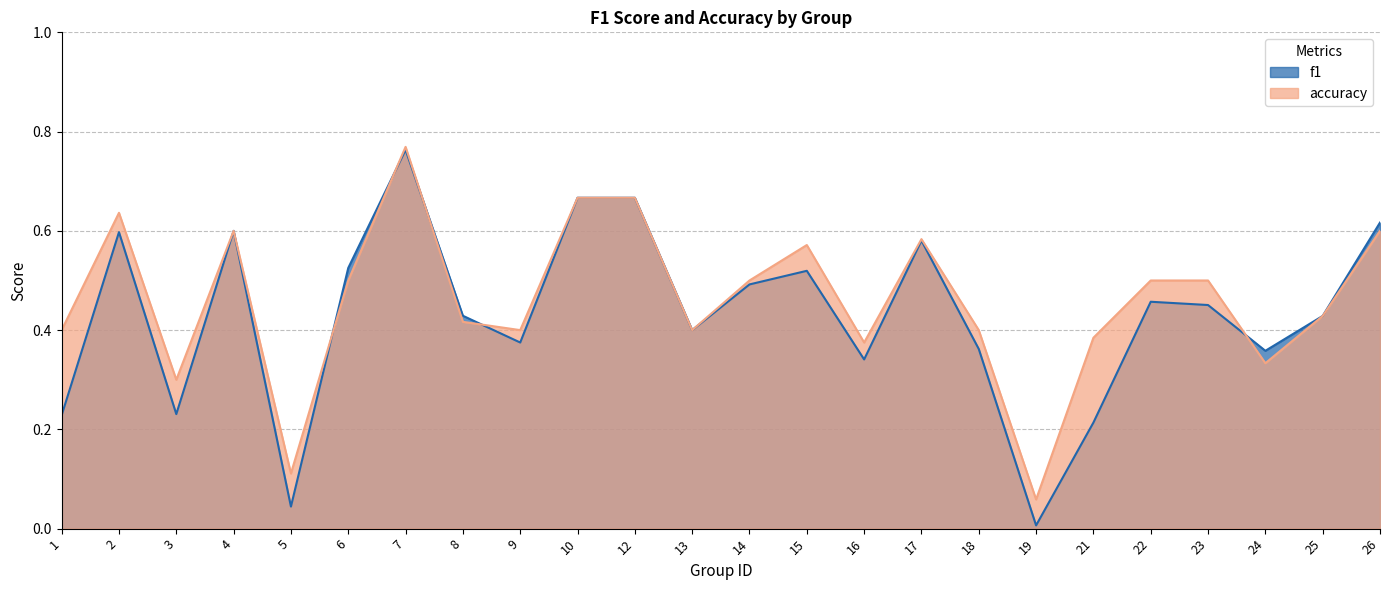

What is the total value across all series at 21?

0.6